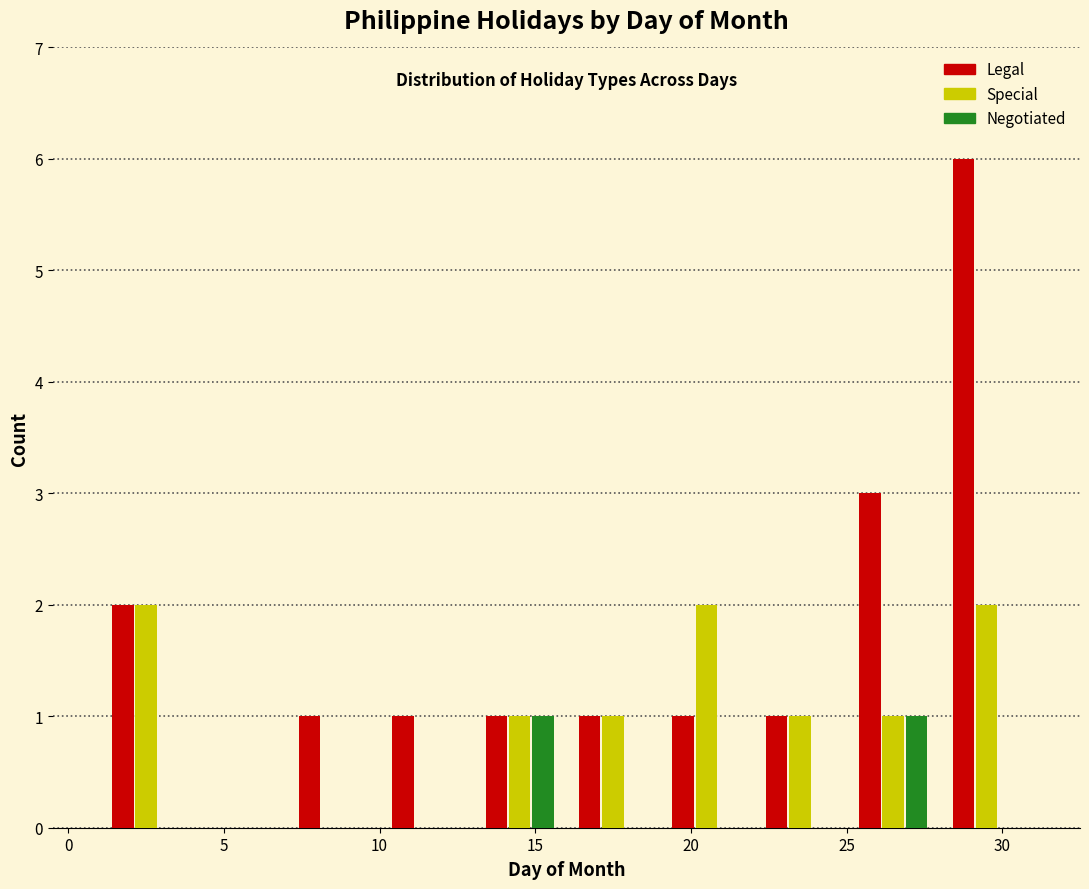

Reading left to right, list every range on the x-axis with the height of the bar of each series over it. The values are not printed on the chart, so give them approximately, as read against the axis.

1 to 4: Legal=2	Special=2	Negotiated=0
4 to 7: Legal=0	Special=0	Negotiated=0
7 to 10: Legal=1	Special=0	Negotiated=0
10 to 13: Legal=1	Special=0	Negotiated=0
13 to 16: Legal=1	Special=1	Negotiated=1
16 to 19: Legal=1	Special=1	Negotiated=0
19 to 22: Legal=1	Special=2	Negotiated=0
22 to 25: Legal=1	Special=1	Negotiated=0
25 to 28: Legal=3	Special=1	Negotiated=1
28 to 31: Legal=6	Special=2	Negotiated=0